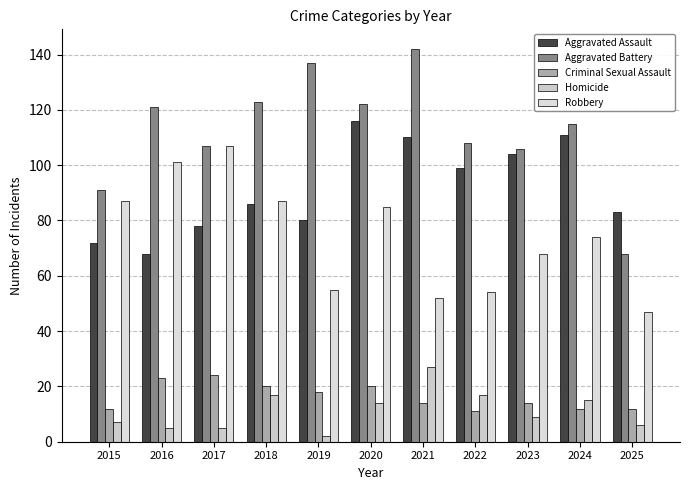

What is the difference between the highest and lowest values at 2018?

106